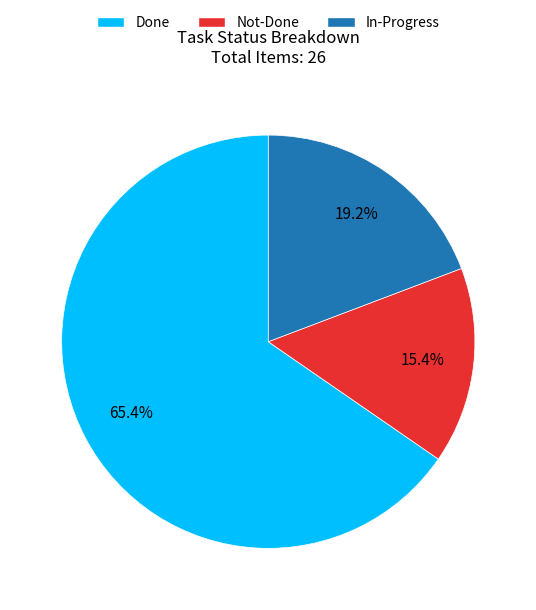

To the nearest percent, what is the average slice percentage?

33%